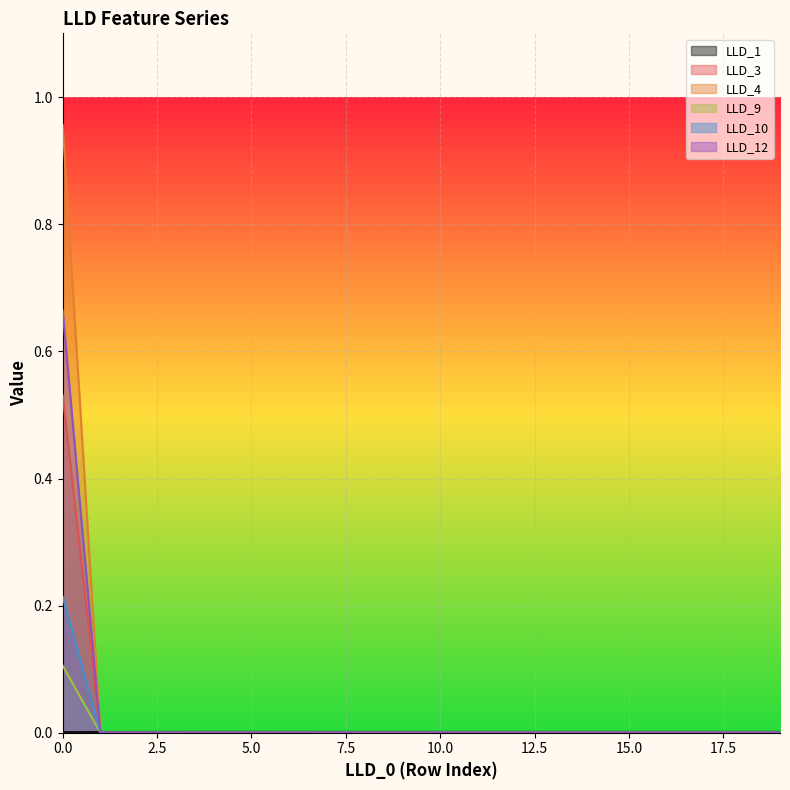

How many data points does each series have?

20